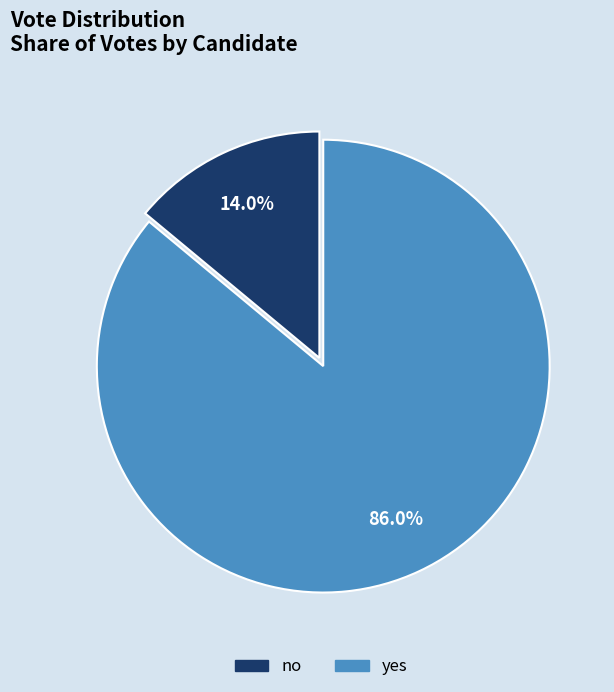

Which has a higher value, no or yes?

yes